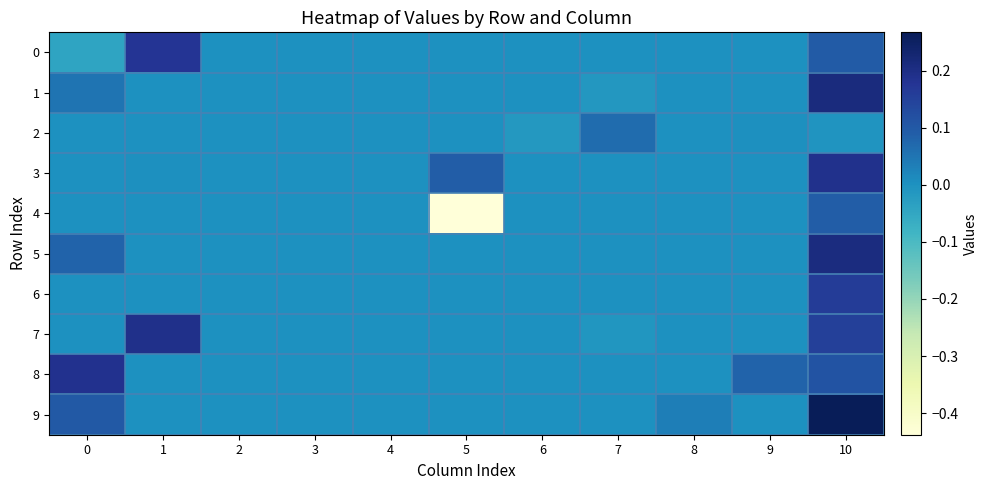

Reading left to right, extract all data points from this chart.

0: 0=-0.0	1=0.2	2=0.0	3=0.0	4=0.0	5=0.0	6=0.0	7=0.0	8=0.0	9=0.0	10=0.1
1: 0=0.1	1=0.0	2=0.0	3=0.0	4=0.0	5=0.0	6=0.0	7=-0.0	8=0.0	9=0.0	10=0.2
2: 0=0.0	1=0.0	2=0.0	3=0.0	4=0.0	5=0.0	6=-0.0	7=0.1	8=0.0	9=0.0	10=-0.0
3: 0=0.0	1=0.0	2=0.0	3=0.0	4=0.0	5=0.1	6=0.0	7=0.0	8=0.0	9=0.0	10=0.2
4: 0=0.0	1=0.0	2=0.0	3=0.0	4=0.0	5=-0.4	6=0.0	7=0.0	8=0.0	9=0.0	10=0.1
5: 0=0.1	1=0.0	2=0.0	3=0.0	4=0.0	5=0.0	6=0.0	7=0.0	8=0.0	9=0.0	10=0.2
6: 0=0.0	1=0.0	2=0.0	3=0.0	4=0.0	5=0.0	6=0.0	7=0.0	8=0.0	9=0.0	10=0.2
7: 0=0.0	1=0.2	2=0.0	3=0.0	4=0.0	5=0.0	6=0.0	7=-0.0	8=0.0	9=0.0	10=0.2
8: 0=0.2	1=0.0	2=0.0	3=0.0	4=0.0	5=0.0	6=0.0	7=0.0	8=0.0	9=0.1	10=0.1
9: 0=0.1	1=0.0	2=0.0	3=0.0	4=0.0	5=0.0	6=0.0	7=0.0	8=0.0	9=0.0	10=0.3